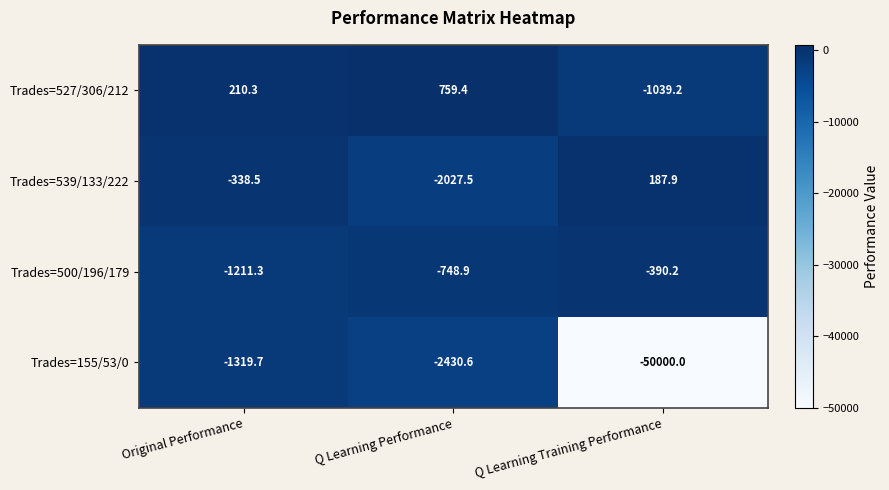

List the series in order of their peak value, highest first.

Trades=527/306/212, Trades=539/133/222, Trades=500/196/179, Trades=155/53/0